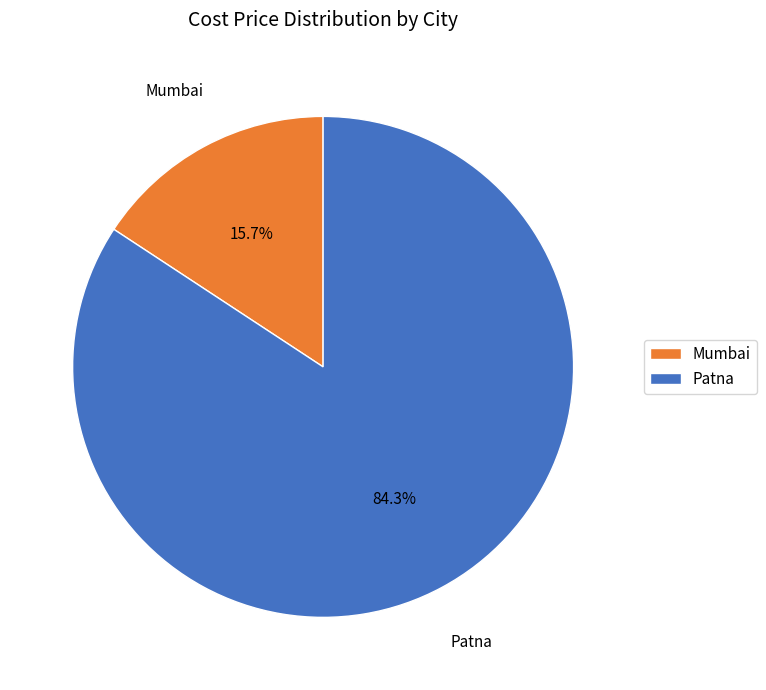

Count the number of slices in the pie.

2